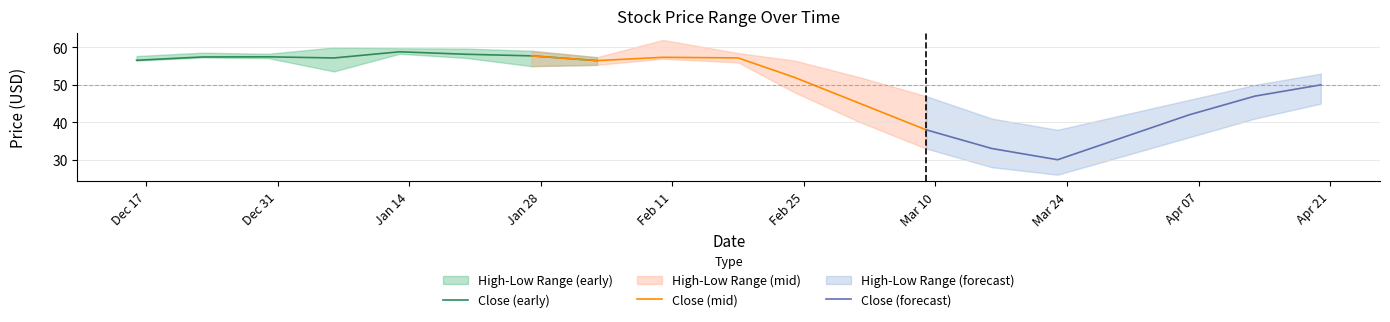

Is this an area chart (filled region under the line)?

No